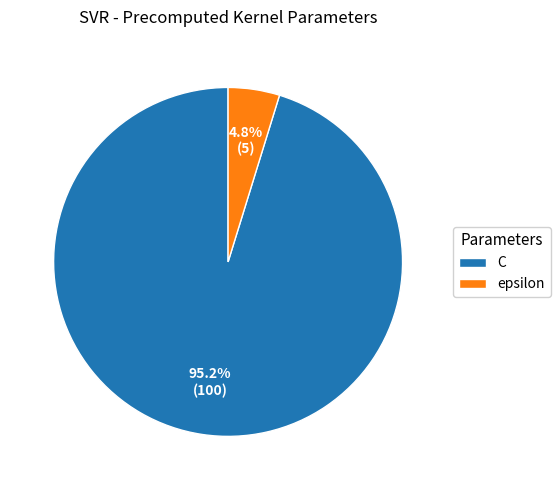

What is the ratio of the value at epsilon to the value at C?

0.1